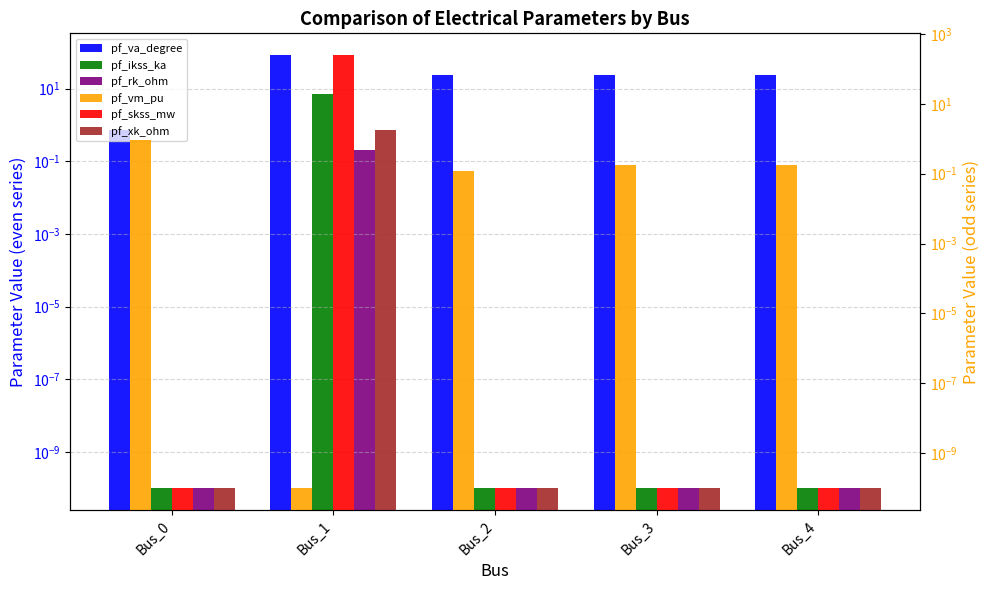

Reading right to left, extract all data points from this chart.

pf_va_degree: 23.8	23.8	23.8	83.8	0.7
pf_ikss_ka: 0.0	0.0	0.0	7.2	0.0
pf_rk_ohm: 0.0	0.0	0.0	0.2	0.0
pf_vm_pu: 0.2	0.2	0.1	0.0	0.9
pf_skss_mw: 0.0	0.0	0.0	249.1	0.0
pf_xk_ohm: 0.0	0.0	0.0	1.8	0.0